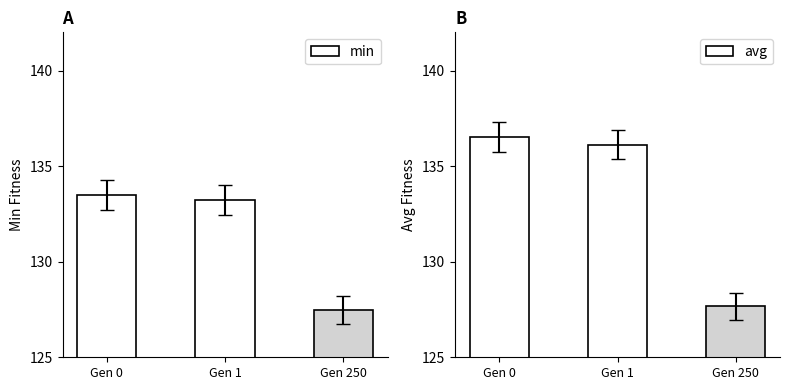

What is the lowest value of the min series?

127.5